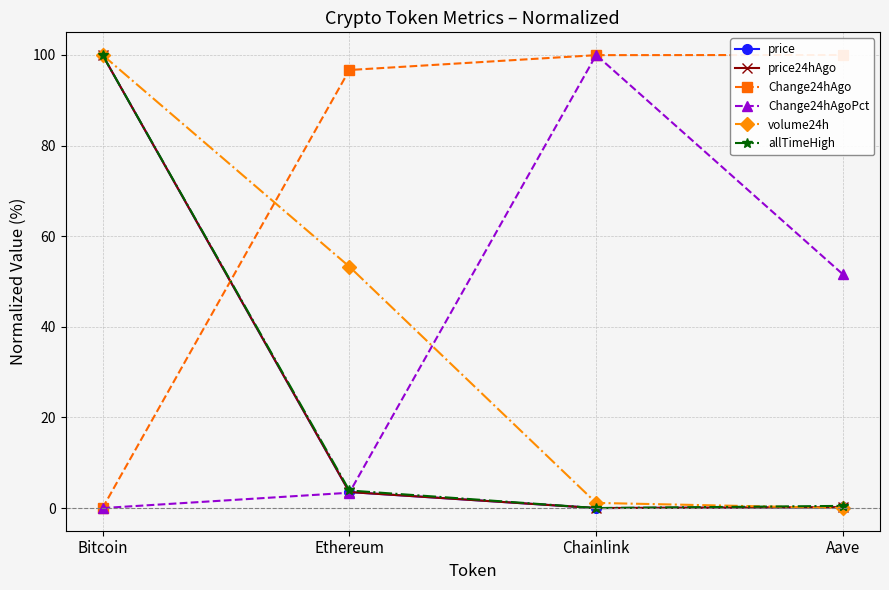

At how many categories does at least one series exceed 93?

4